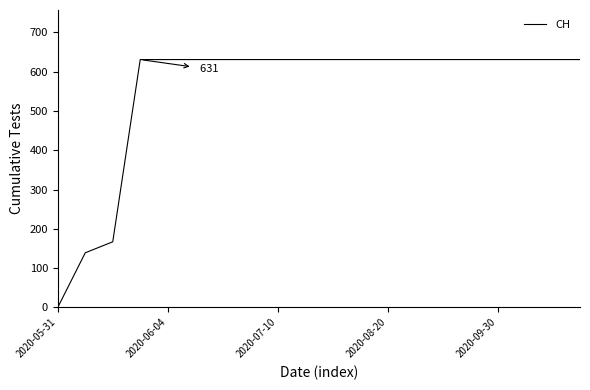

What is the maximum value shown in the chart?

631